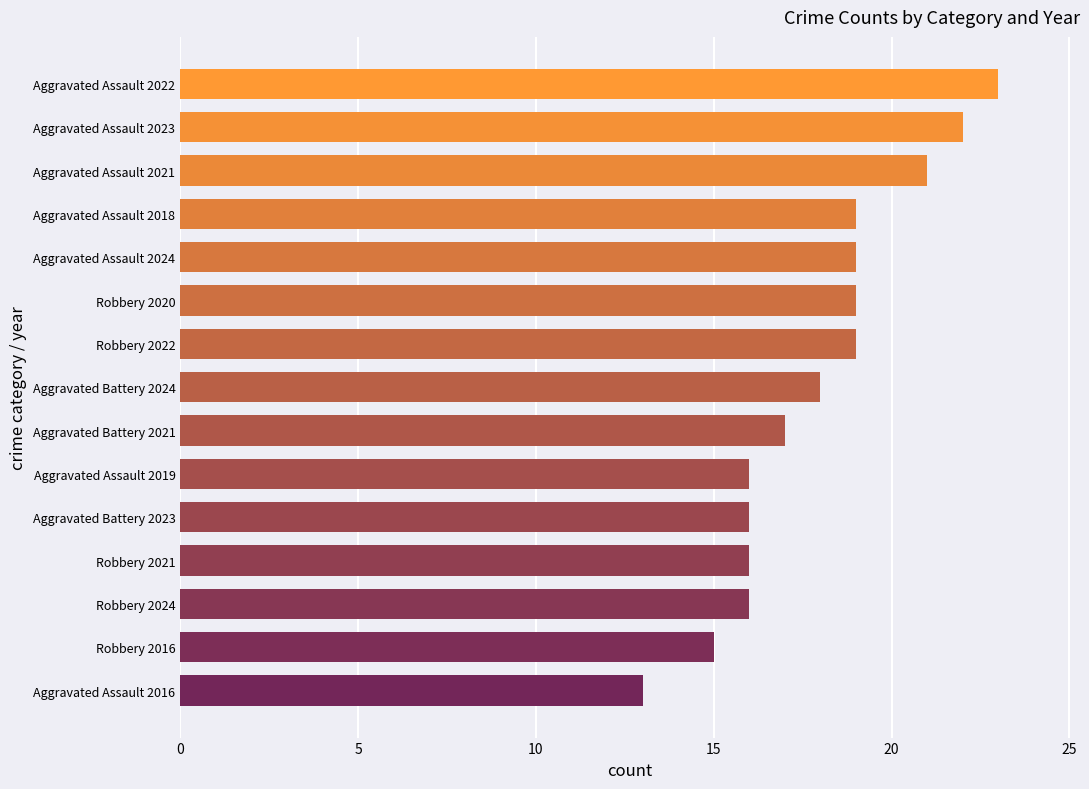

How many bars are there in total?

15